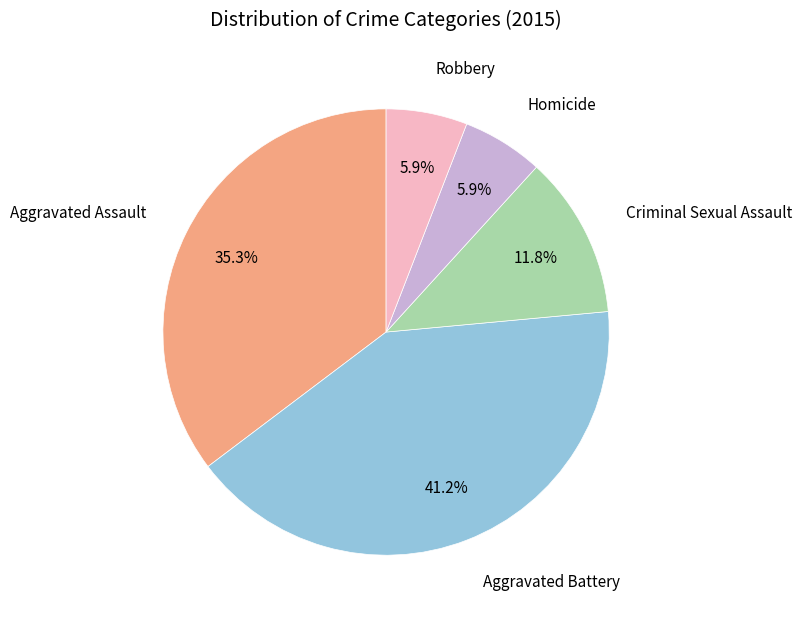

Is there any slice that represents more than half of the pie?

No